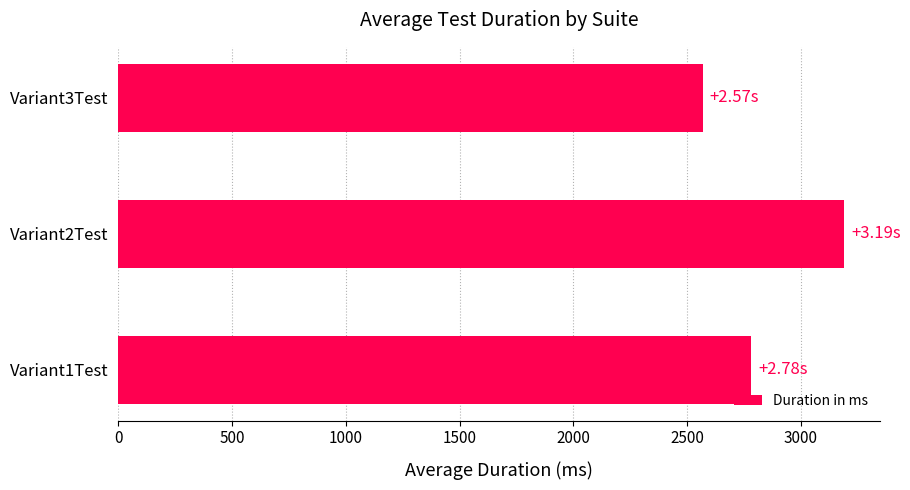

What is the change in value from Variant2Test to Variant3Test?

-622.1